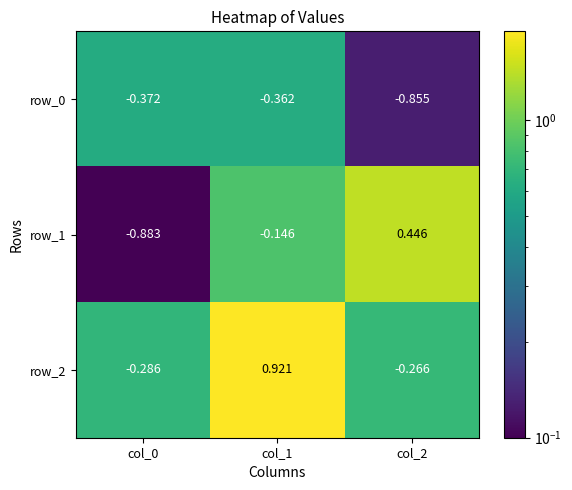

Is the value of row_1 at col_1 greater than the value of row_0 at col_1?

Yes